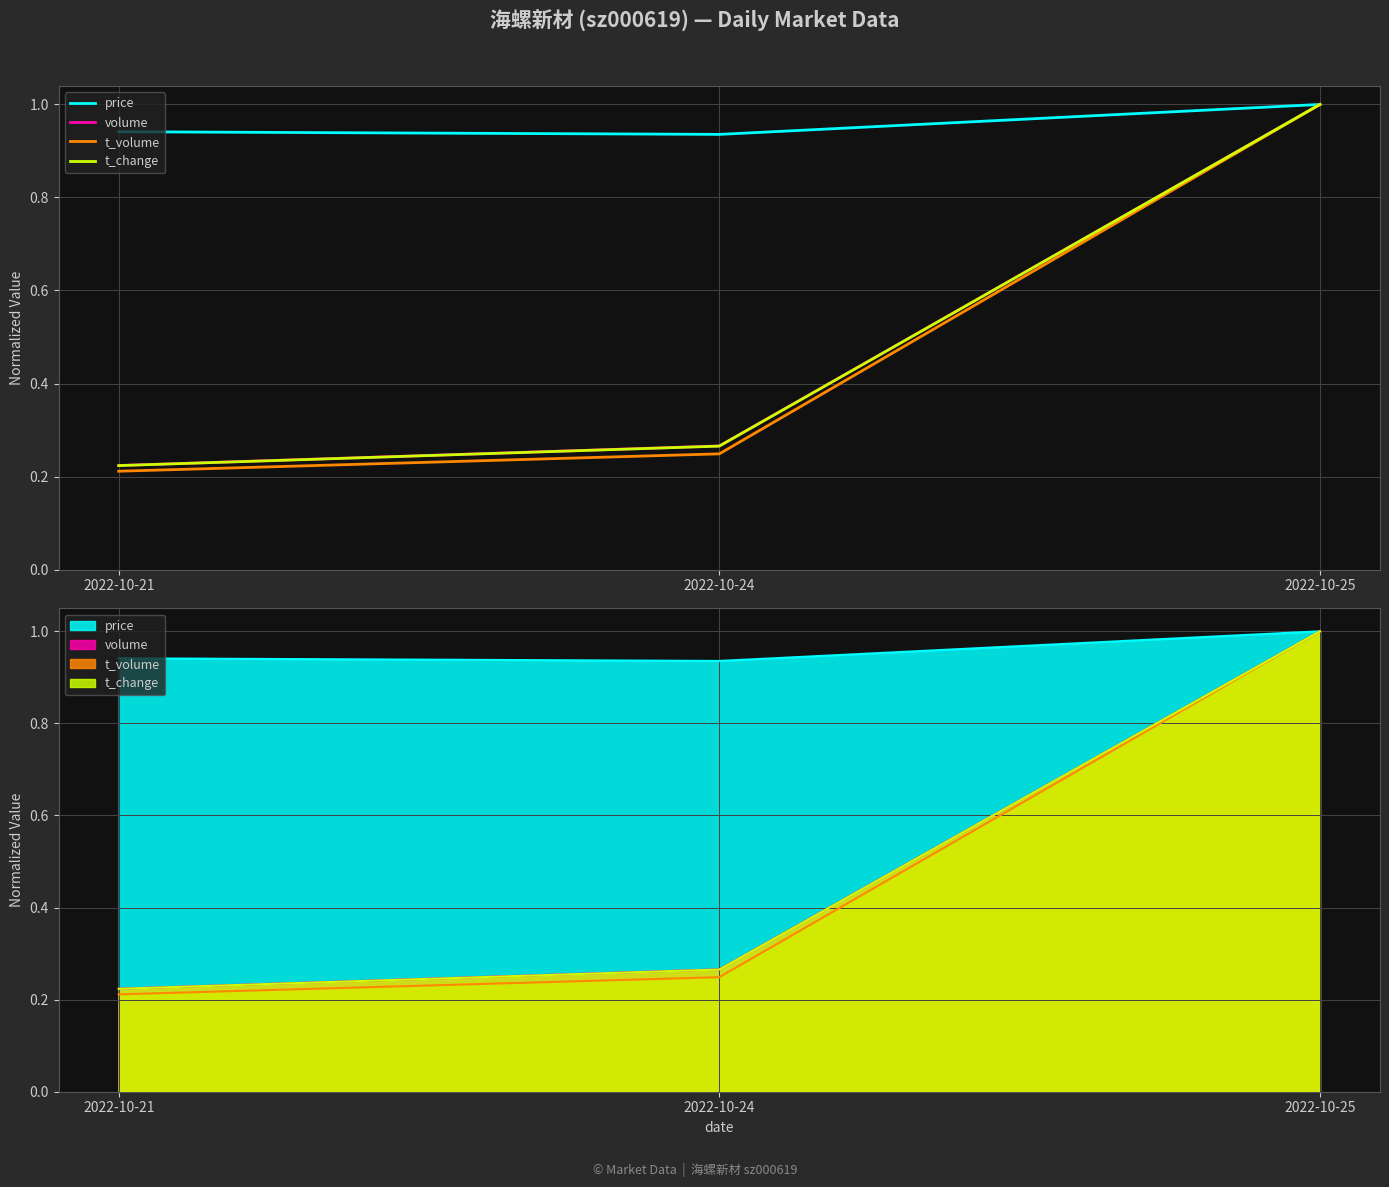

What is the total value across all series at 2022-10-24?

1.7